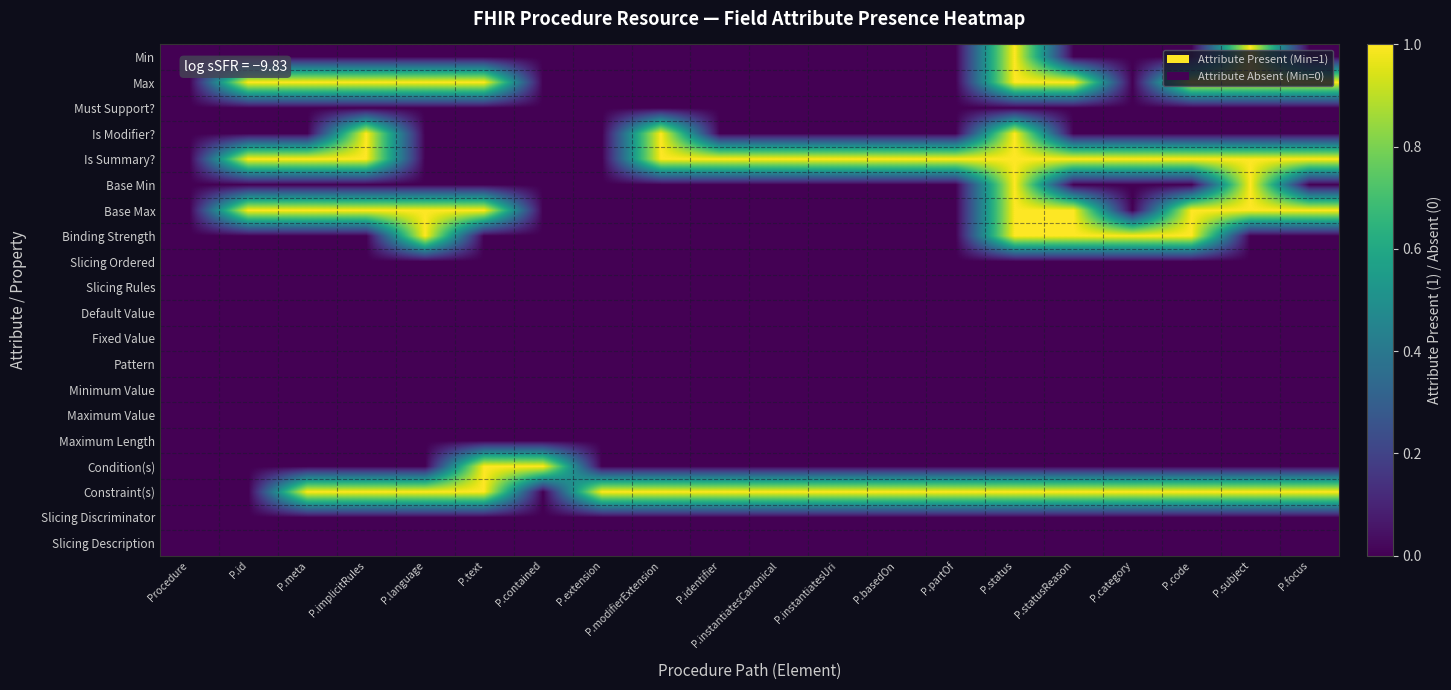

Reading left to right, extract all data points from this chart.

Min: Procedure=0	P.id=0	P.meta=0	P.implicitRules=0	P.language=0	P.text=0	P.contained=0	P.extension=0	P.modifierExtension=0	P.identifier=0	P.instantiatesCanonical=0	P.instantiatesUri=0	P.basedOn=0	P.partOf=0	P.status=1	P.statusReason=0	P.category=0	P.code=0	P.subject=1	P.focus=0
Max: Procedure=0	P.id=1	P.meta=1	P.implicitRules=1	P.language=1	P.text=1	P.contained=0	P.extension=0	P.modifierExtension=0	P.identifier=0	P.instantiatesCanonical=0	P.instantiatesUri=0	P.basedOn=0	P.partOf=0	P.status=1	P.statusReason=1	P.category=0	P.code=1	P.subject=1	P.focus=1
Must Support?: Procedure=0	P.id=0	P.meta=0	P.implicitRules=0	P.language=0	P.text=0	P.contained=0	P.extension=0	P.modifierExtension=0	P.identifier=0	P.instantiatesCanonical=0	P.instantiatesUri=0	P.basedOn=0	P.partOf=0	P.status=0	P.statusReason=0	P.category=0	P.code=0	P.subject=0	P.focus=0
Is Modifier?: Procedure=0	P.id=0	P.meta=0	P.implicitRules=1	P.language=0	P.text=0	P.contained=0	P.extension=0	P.modifierExtension=1	P.identifier=0	P.instantiatesCanonical=0	P.instantiatesUri=0	P.basedOn=0	P.partOf=0	P.status=1	P.statusReason=0	P.category=0	P.code=0	P.subject=0	P.focus=0
Is Summary?: Procedure=0	P.id=1	P.meta=1	P.implicitRules=1	P.language=0	P.text=0	P.contained=0	P.extension=0	P.modifierExtension=1	P.identifier=1	P.instantiatesCanonical=1	P.instantiatesUri=1	P.basedOn=1	P.partOf=1	P.status=1	P.statusReason=1	P.category=1	P.code=1	P.subject=1	P.focus=1
Base Min: Procedure=0	P.id=0	P.meta=0	P.implicitRules=0	P.language=0	P.text=0	P.contained=0	P.extension=0	P.modifierExtension=0	P.identifier=0	P.instantiatesCanonical=0	P.instantiatesUri=0	P.basedOn=0	P.partOf=0	P.status=1	P.statusReason=0	P.category=0	P.code=0	P.subject=1	P.focus=0
Base Max: Procedure=0	P.id=1	P.meta=1	P.implicitRules=1	P.language=1	P.text=1	P.contained=0	P.extension=0	P.modifierExtension=0	P.identifier=0	P.instantiatesCanonical=0	P.instantiatesUri=0	P.basedOn=0	P.partOf=0	P.status=1	P.statusReason=1	P.category=0	P.code=1	P.subject=1	P.focus=1
Binding Strength: Procedure=0	P.id=0	P.meta=0	P.implicitRules=0	P.language=1	P.text=0	P.contained=0	P.extension=0	P.modifierExtension=0	P.identifier=0	P.instantiatesCanonical=0	P.instantiatesUri=0	P.basedOn=0	P.partOf=0	P.status=1	P.statusReason=1	P.category=1	P.code=1	P.subject=0	P.focus=0
Slicing Ordered: Procedure=0	P.id=0	P.meta=0	P.implicitRules=0	P.language=0	P.text=0	P.contained=0	P.extension=0	P.modifierExtension=0	P.identifier=0	P.instantiatesCanonical=0	P.instantiatesUri=0	P.basedOn=0	P.partOf=0	P.status=0	P.statusReason=0	P.category=0	P.code=0	P.subject=0	P.focus=0
Slicing Rules: Procedure=0	P.id=0	P.meta=0	P.implicitRules=0	P.language=0	P.text=0	P.contained=0	P.extension=0	P.modifierExtension=0	P.identifier=0	P.instantiatesCanonical=0	P.instantiatesUri=0	P.basedOn=0	P.partOf=0	P.status=0	P.statusReason=0	P.category=0	P.code=0	P.subject=0	P.focus=0
Default Value: Procedure=0	P.id=0	P.meta=0	P.implicitRules=0	P.language=0	P.text=0	P.contained=0	P.extension=0	P.modifierExtension=0	P.identifier=0	P.instantiatesCanonical=0	P.instantiatesUri=0	P.basedOn=0	P.partOf=0	P.status=0	P.statusReason=0	P.category=0	P.code=0	P.subject=0	P.focus=0
Fixed Value: Procedure=0	P.id=0	P.meta=0	P.implicitRules=0	P.language=0	P.text=0	P.contained=0	P.extension=0	P.modifierExtension=0	P.identifier=0	P.instantiatesCanonical=0	P.instantiatesUri=0	P.basedOn=0	P.partOf=0	P.status=0	P.statusReason=0	P.category=0	P.code=0	P.subject=0	P.focus=0
Pattern: Procedure=0	P.id=0	P.meta=0	P.implicitRules=0	P.language=0	P.text=0	P.contained=0	P.extension=0	P.modifierExtension=0	P.identifier=0	P.instantiatesCanonical=0	P.instantiatesUri=0	P.basedOn=0	P.partOf=0	P.status=0	P.statusReason=0	P.category=0	P.code=0	P.subject=0	P.focus=0
Minimum Value: Procedure=0	P.id=0	P.meta=0	P.implicitRules=0	P.language=0	P.text=0	P.contained=0	P.extension=0	P.modifierExtension=0	P.identifier=0	P.instantiatesCanonical=0	P.instantiatesUri=0	P.basedOn=0	P.partOf=0	P.status=0	P.statusReason=0	P.category=0	P.code=0	P.subject=0	P.focus=0
Maximum Value: Procedure=0	P.id=0	P.meta=0	P.implicitRules=0	P.language=0	P.text=0	P.contained=0	P.extension=0	P.modifierExtension=0	P.identifier=0	P.instantiatesCanonical=0	P.instantiatesUri=0	P.basedOn=0	P.partOf=0	P.status=0	P.statusReason=0	P.category=0	P.code=0	P.subject=0	P.focus=0
Maximum Length: Procedure=0	P.id=0	P.meta=0	P.implicitRules=0	P.language=0	P.text=0	P.contained=0	P.extension=0	P.modifierExtension=0	P.identifier=0	P.instantiatesCanonical=0	P.instantiatesUri=0	P.basedOn=0	P.partOf=0	P.status=0	P.statusReason=0	P.category=0	P.code=0	P.subject=0	P.focus=0
Condition(s): Procedure=0	P.id=0	P.meta=0	P.implicitRules=0	P.language=0	P.text=1	P.contained=1	P.extension=0	P.modifierExtension=0	P.identifier=0	P.instantiatesCanonical=0	P.instantiatesUri=0	P.basedOn=0	P.partOf=0	P.status=0	P.statusReason=0	P.category=0	P.code=0	P.subject=0	P.focus=0
Constraint(s): Procedure=0	P.id=0	P.meta=1	P.implicitRules=1	P.language=1	P.text=1	P.contained=0	P.extension=1	P.modifierExtension=1	P.identifier=1	P.instantiatesCanonical=1	P.instantiatesUri=1	P.basedOn=1	P.partOf=1	P.status=1	P.statusReason=1	P.category=1	P.code=1	P.subject=1	P.focus=1
Slicing Discriminator: Procedure=0	P.id=0	P.meta=0	P.implicitRules=0	P.language=0	P.text=0	P.contained=0	P.extension=0	P.modifierExtension=0	P.identifier=0	P.instantiatesCanonical=0	P.instantiatesUri=0	P.basedOn=0	P.partOf=0	P.status=0	P.statusReason=0	P.category=0	P.code=0	P.subject=0	P.focus=0
Slicing Description: Procedure=0	P.id=0	P.meta=0	P.implicitRules=0	P.language=0	P.text=0	P.contained=0	P.extension=0	P.modifierExtension=0	P.identifier=0	P.instantiatesCanonical=0	P.instantiatesUri=0	P.basedOn=0	P.partOf=0	P.status=0	P.statusReason=0	P.category=0	P.code=0	P.subject=0	P.focus=0